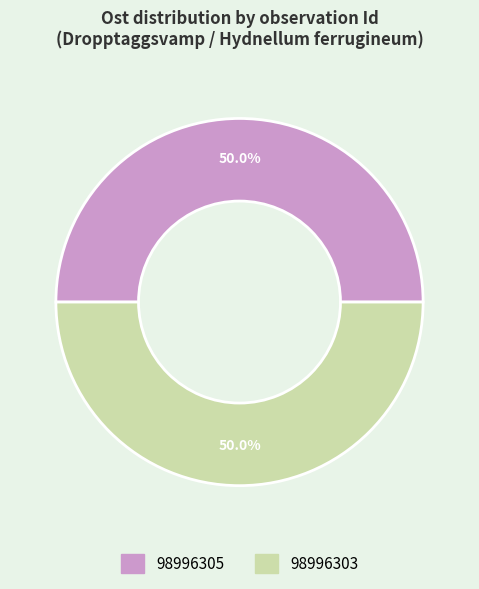

Do 98996303 and 98996305 together represent more than half of the pie?

Yes